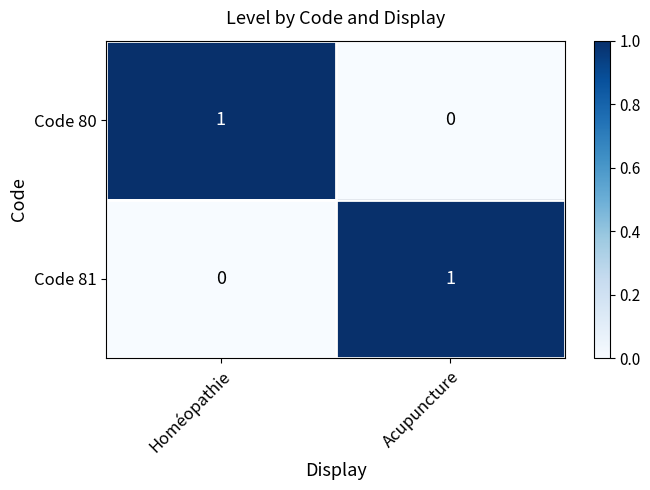

Rank the categories by Code 81 value from highest to lowest.

Acupuncture, Homéopathie